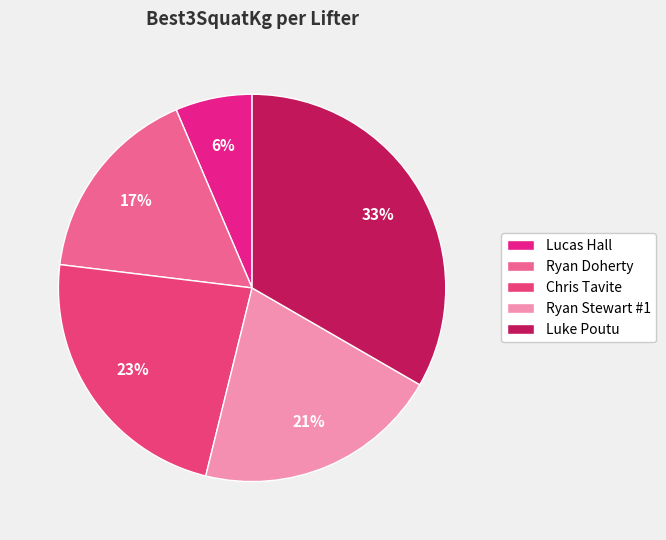

What percentage is the Luke Poutu slice, to the nearest percent?

33%